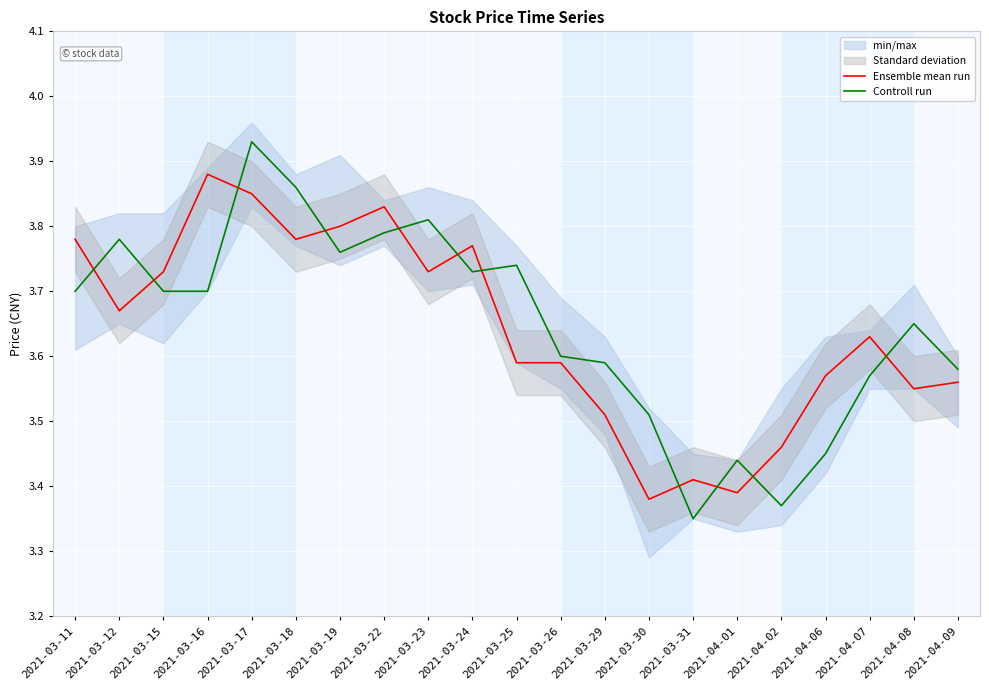

In Ensemble mean run, how many points are higher than both neighbors (excluding endpoints)?

5